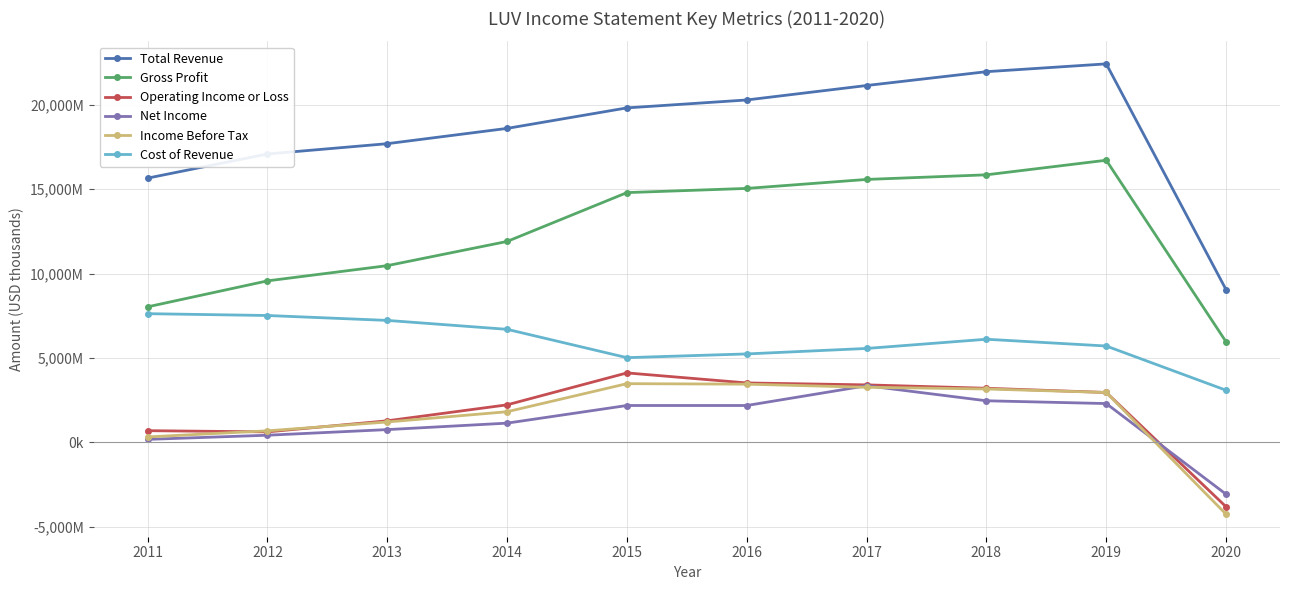

Which series has the largest total across all categories?

Total Revenue